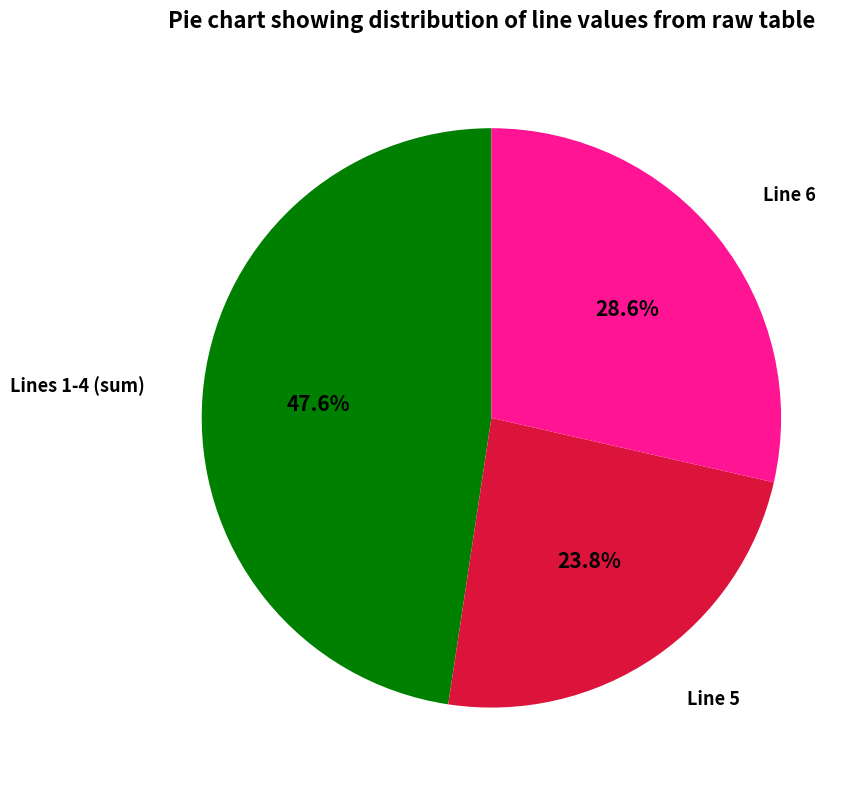

Does any single category account for the majority?

No